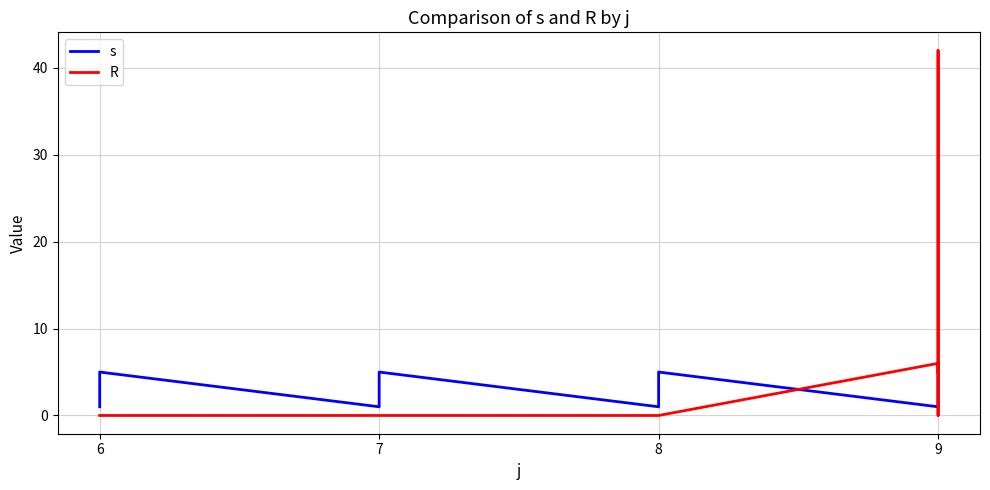

True or false: s has a value of 5 at 7.

True